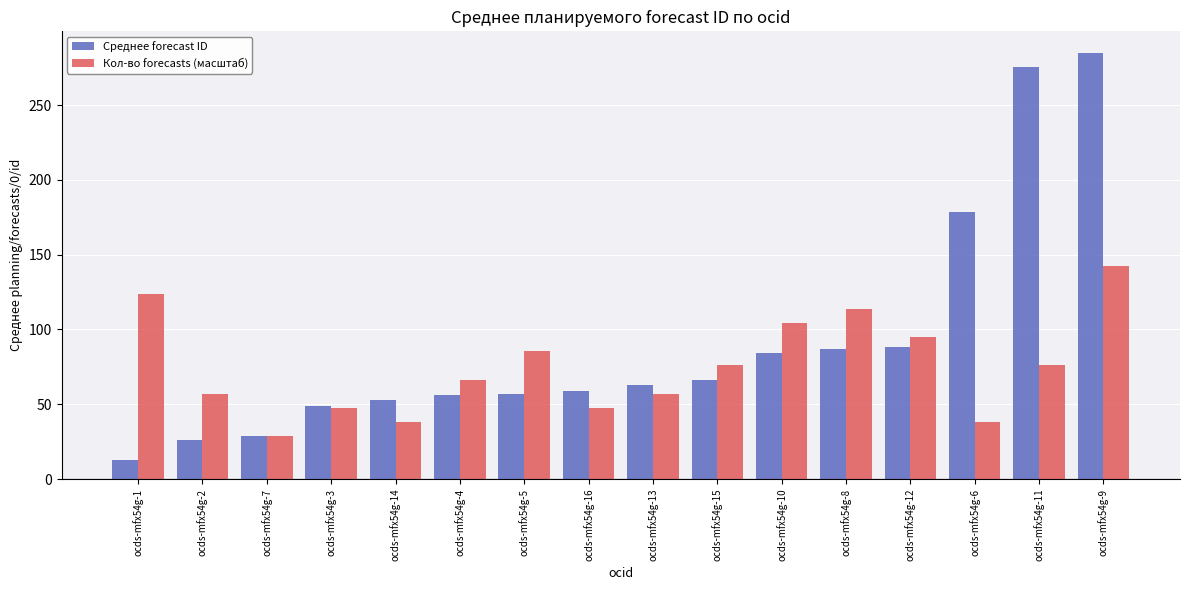

Count the number of categories in the chart.

16